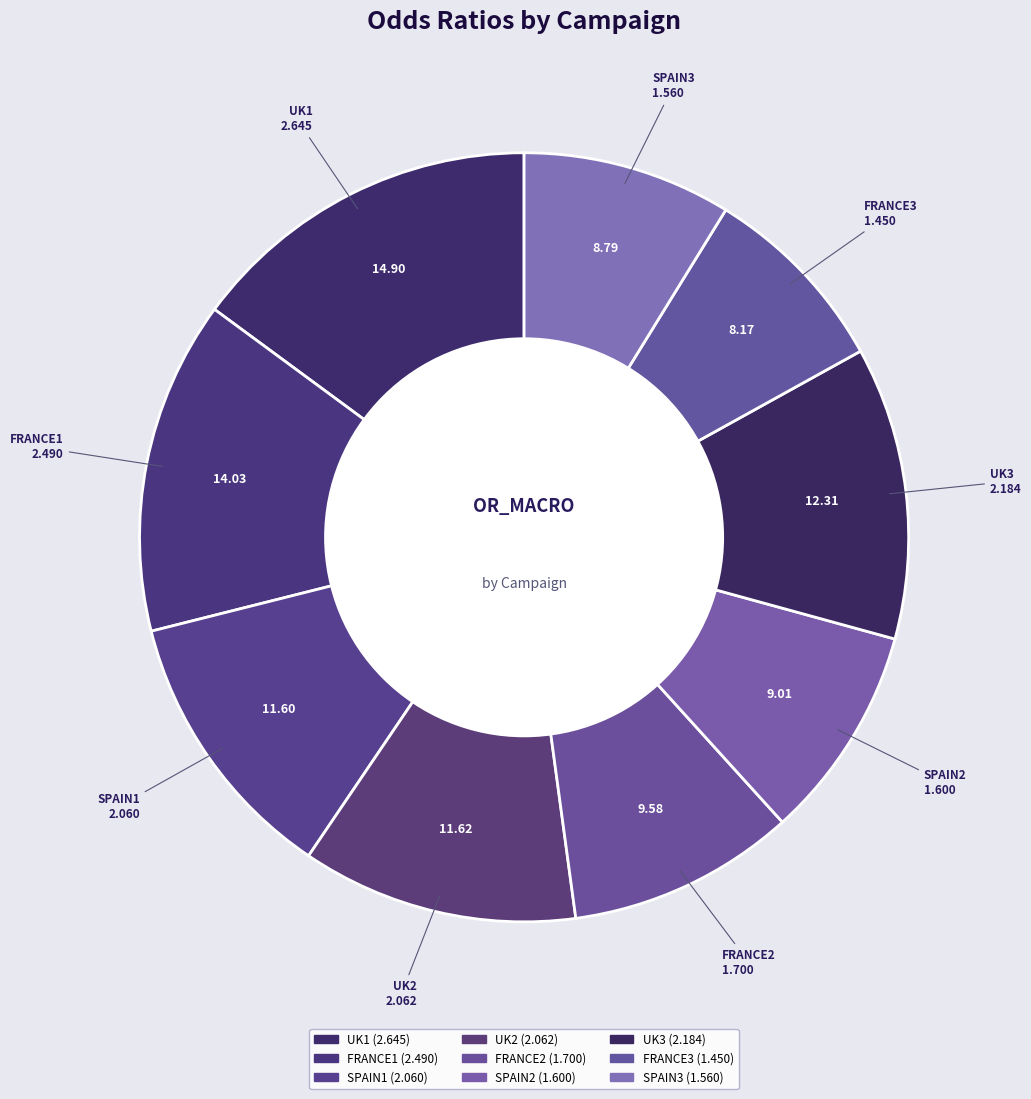

Combined, do FRANCE2 and FRANCE1 account for over 50%?

No